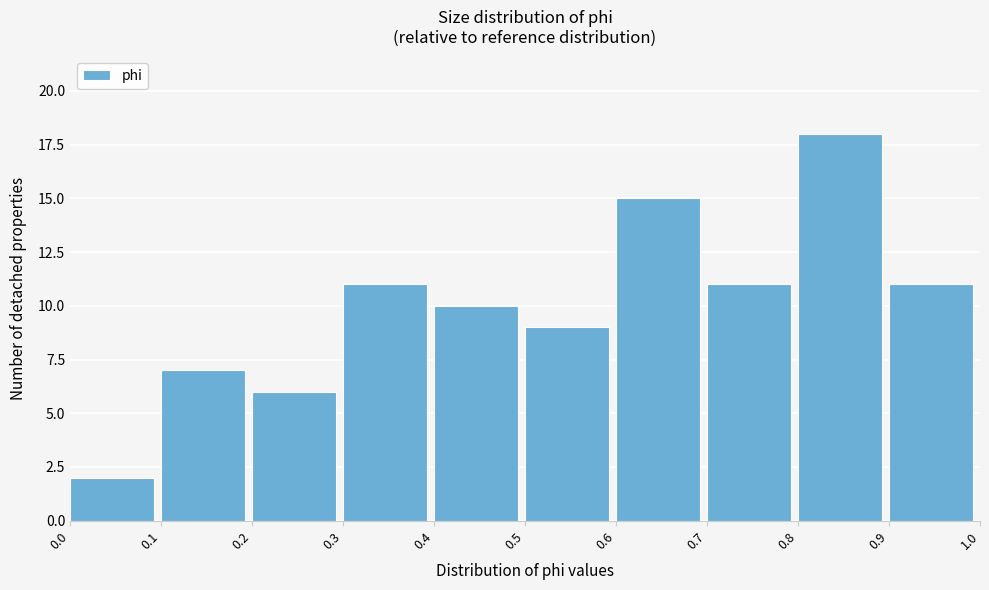

Reading left to right, list every bar in this chart as the range it spans on the x-axis followed by its height. The values are not printed on the chart, so give them approximately, as read against the axis.

0.0 to 0.1: 2
0.1 to 0.2: 7
0.2 to 0.3: 6
0.3 to 0.4: 11
0.4 to 0.5: 10
0.5 to 0.6: 9
0.6 to 0.7: 15
0.7 to 0.8: 11
0.8 to 0.9: 18
0.9 to 1.0: 11